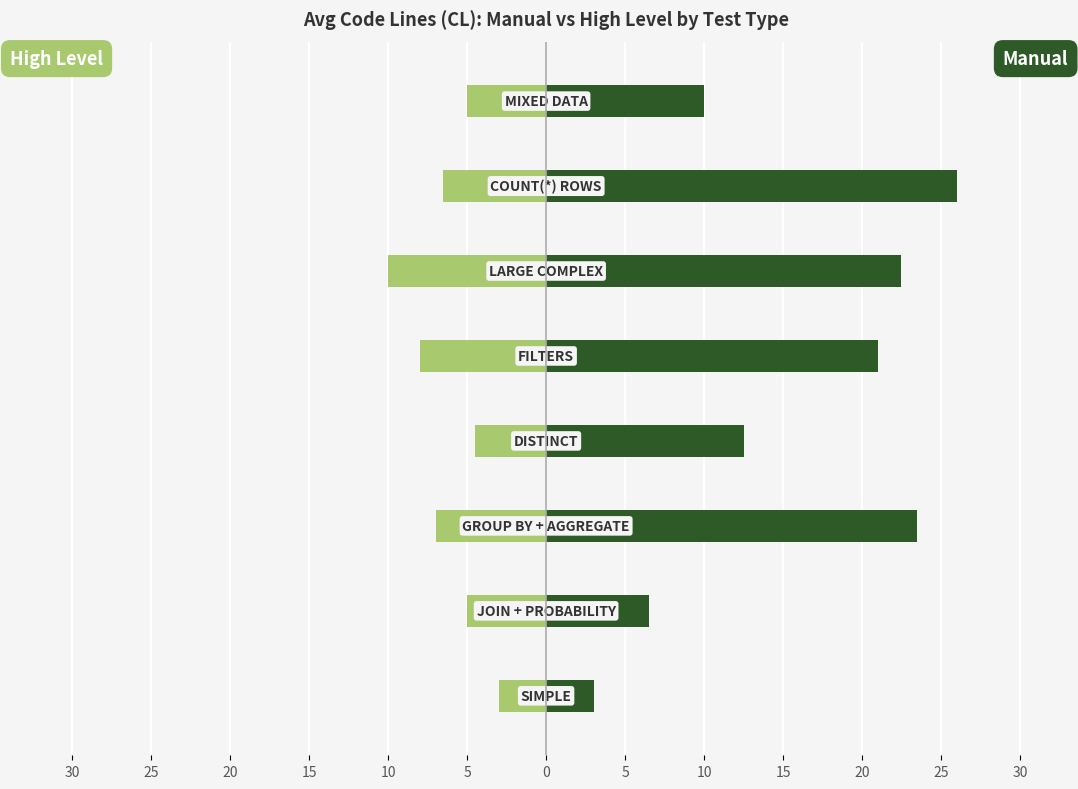

Which series changed the most between 25 and 5?

Manual